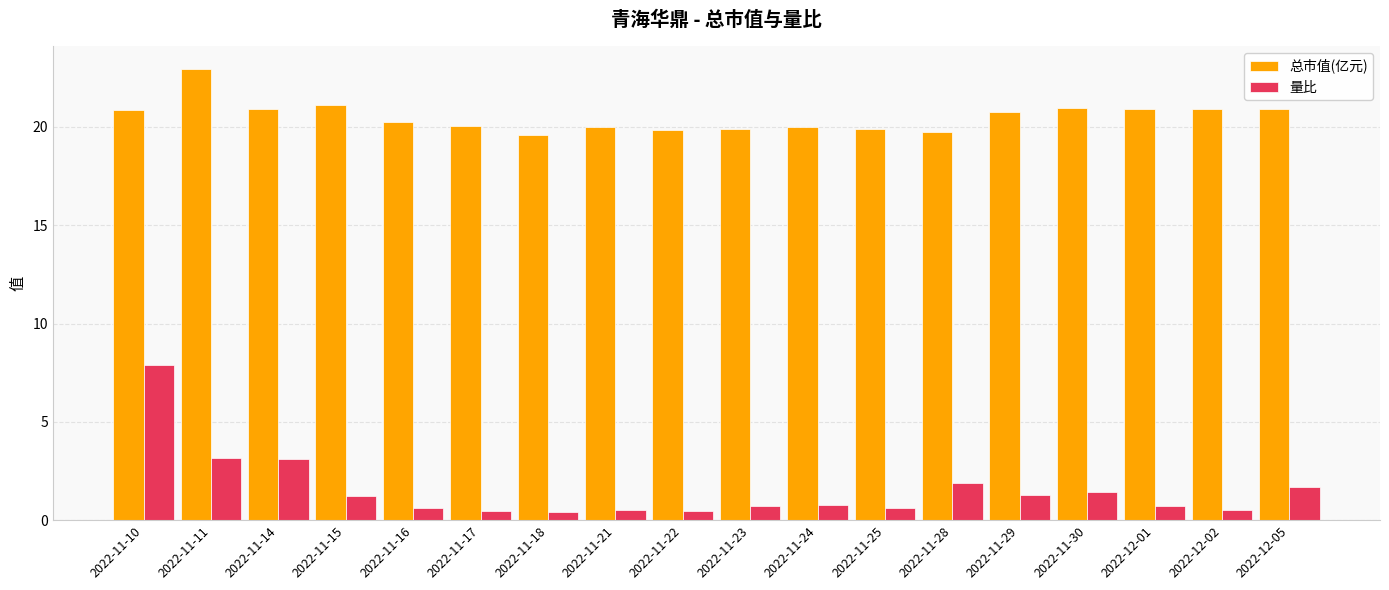

Does the chart contain stacked bars?

No